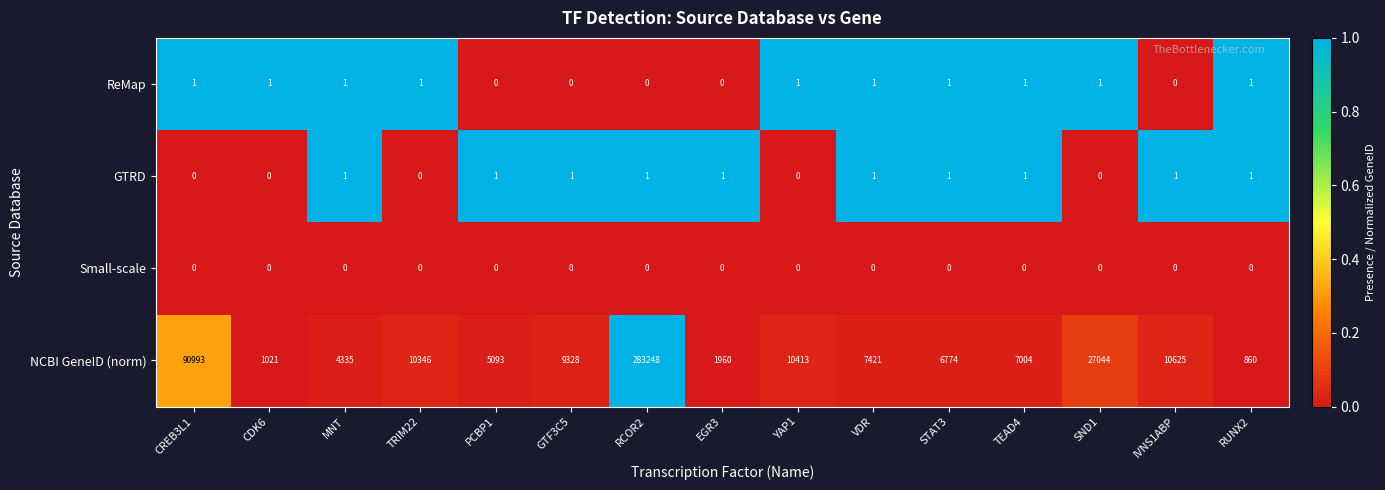

The NCBI GeneID (norm) series shows 7421 at VDR. True or false?

True